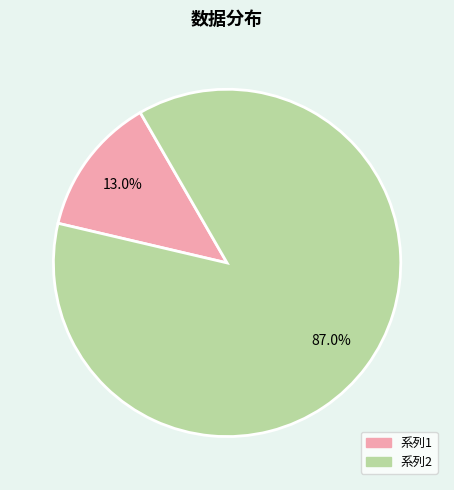

How many slices are in this pie chart?

2